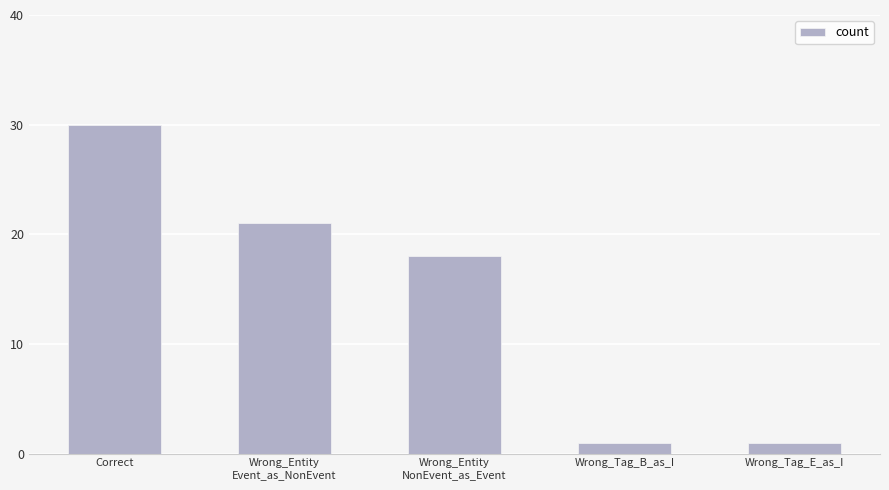

What is the maximum value shown in the chart?

30